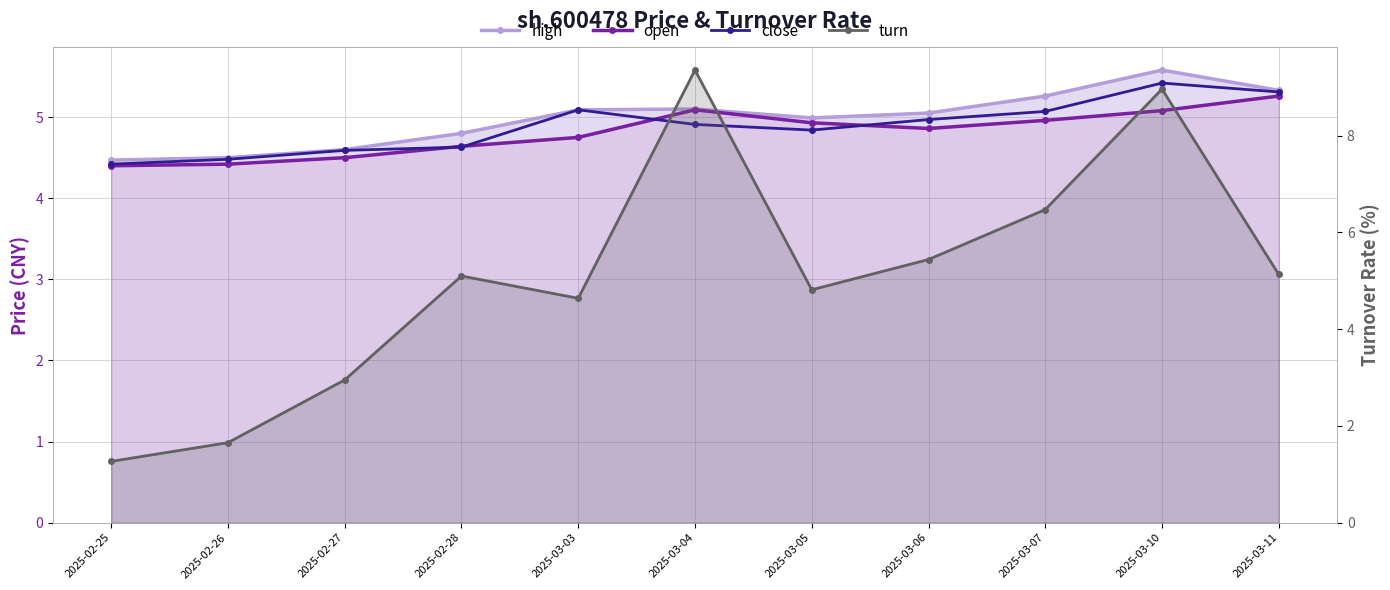

List the series in order of their peak value, highest first.

turn, high, close, open